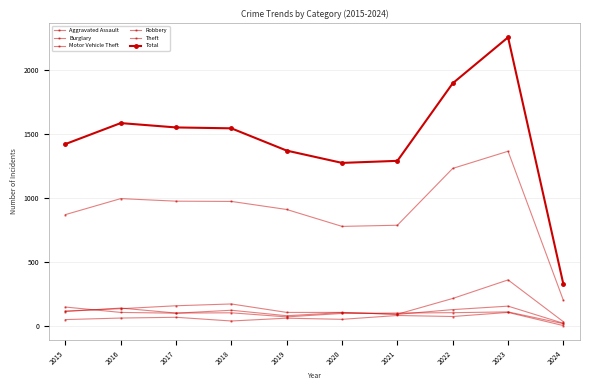

The Aggravated Assault series shows 9 at 2024. True or false?

False